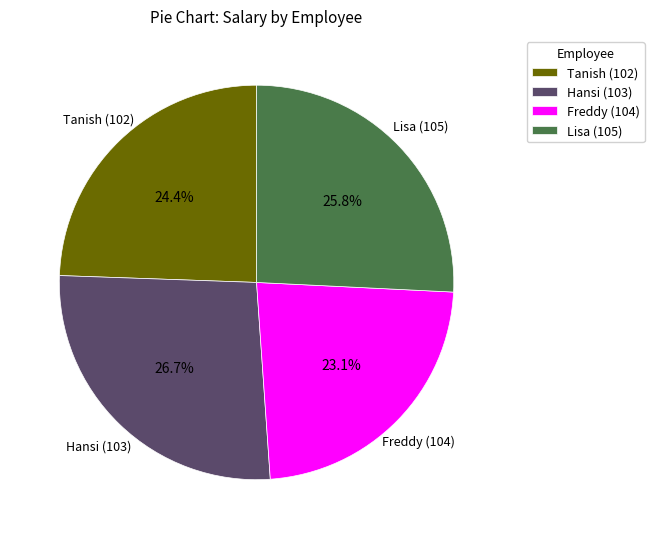

How many slices are in this pie chart?

4